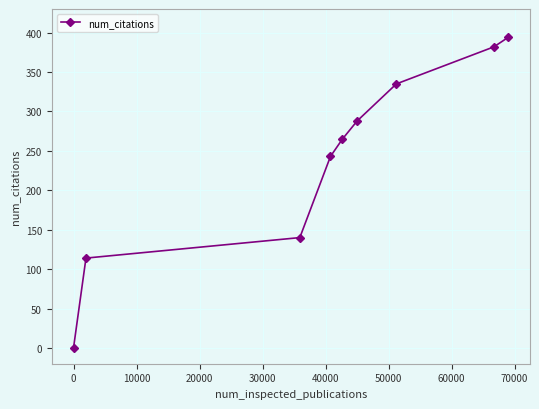

True or false: there are more than 2 points higher than both neighbors.

False